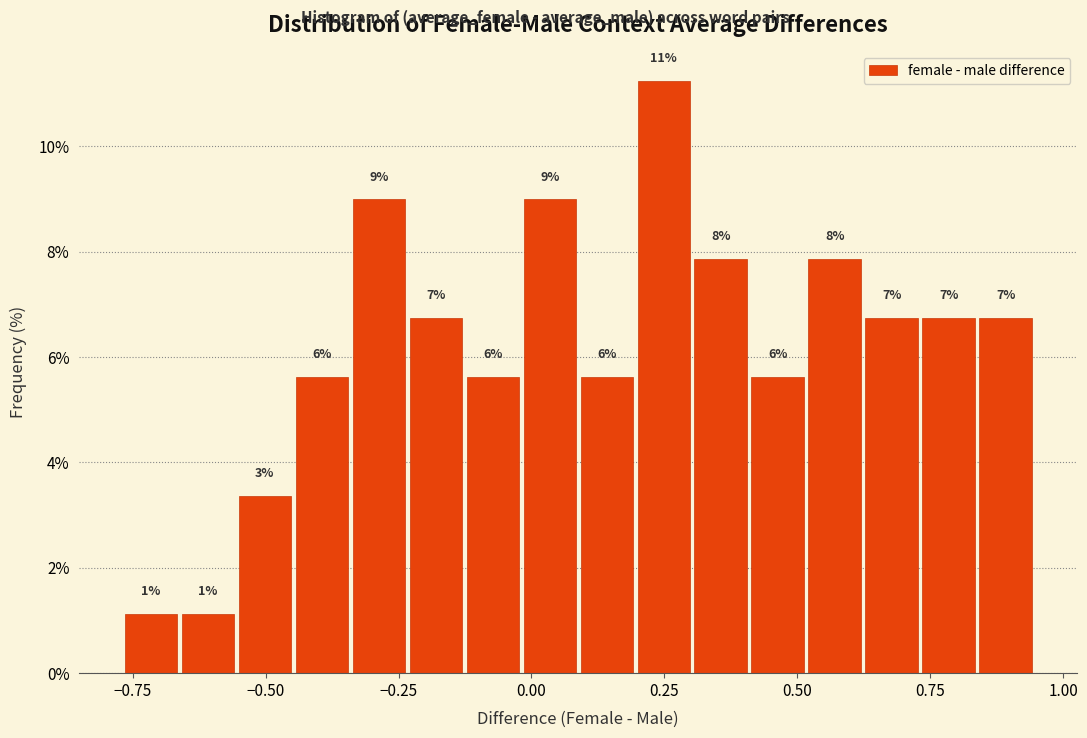

Around what value on the x-axis is the tallest bar? Give the approximate position of its centre, as read against the axis.

0.25